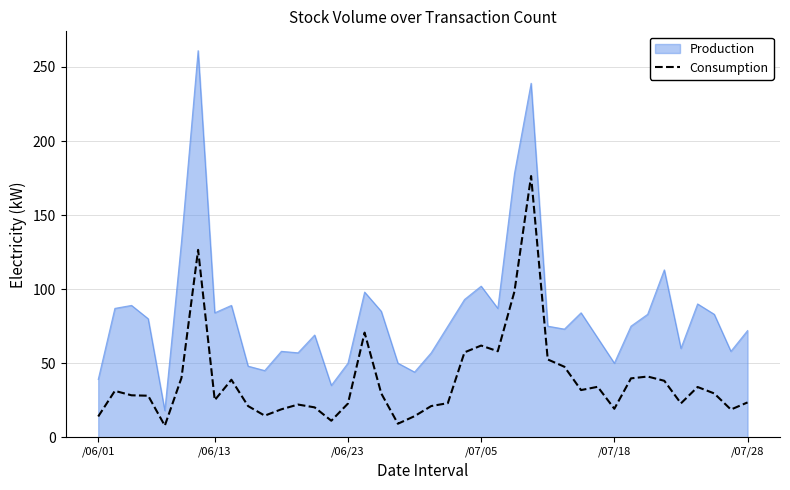

Which series has the widest spread of values?

Production